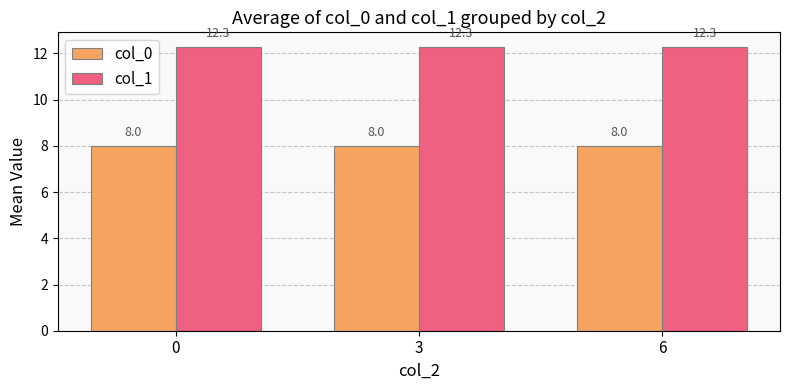

Rank the series at 3 from highest to lowest value.

col_1, col_0